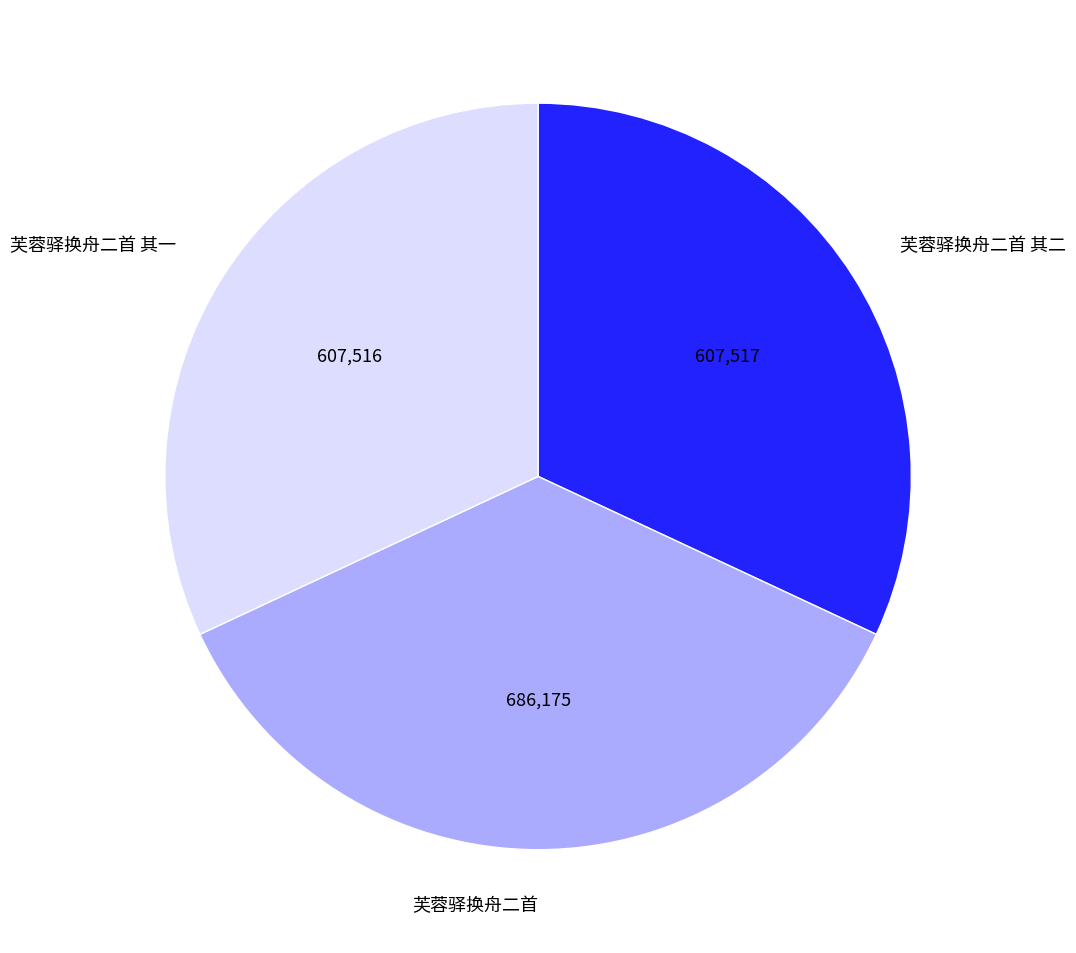

Does 芙蓉驿换舟二首 其二 account for over 50% of the chart?

No